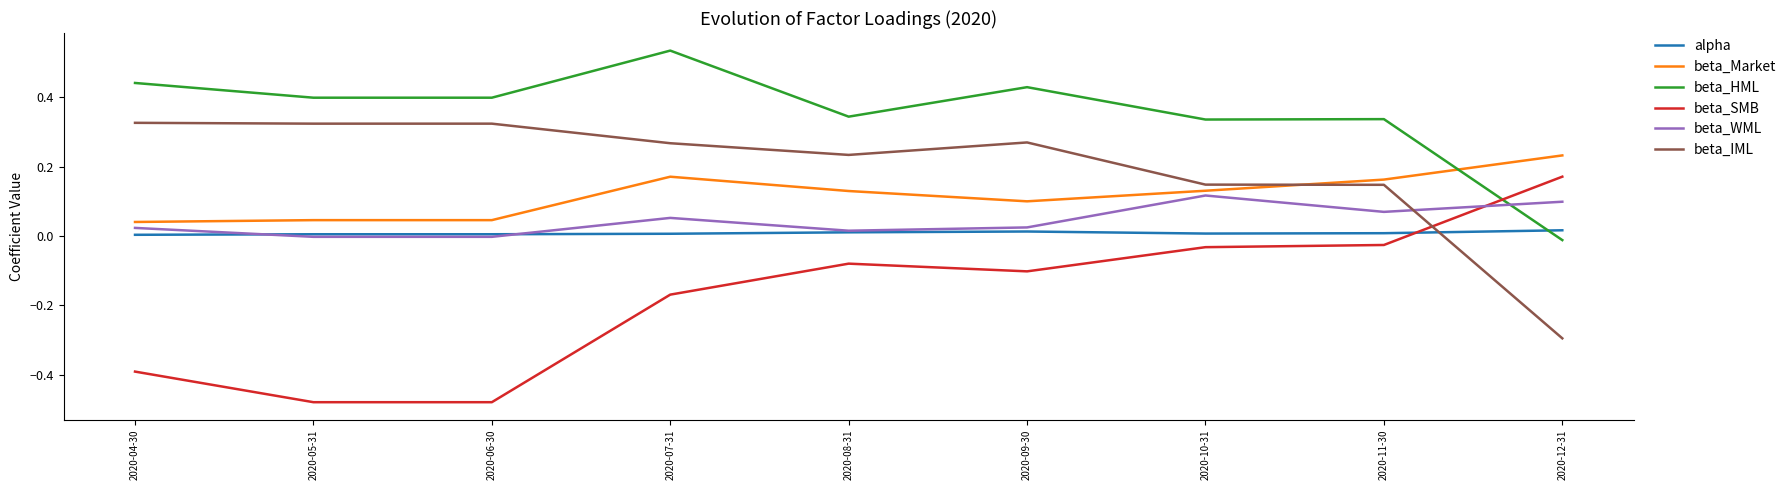

At which category does beta_SMB reach its first local peak?

2020-08-31